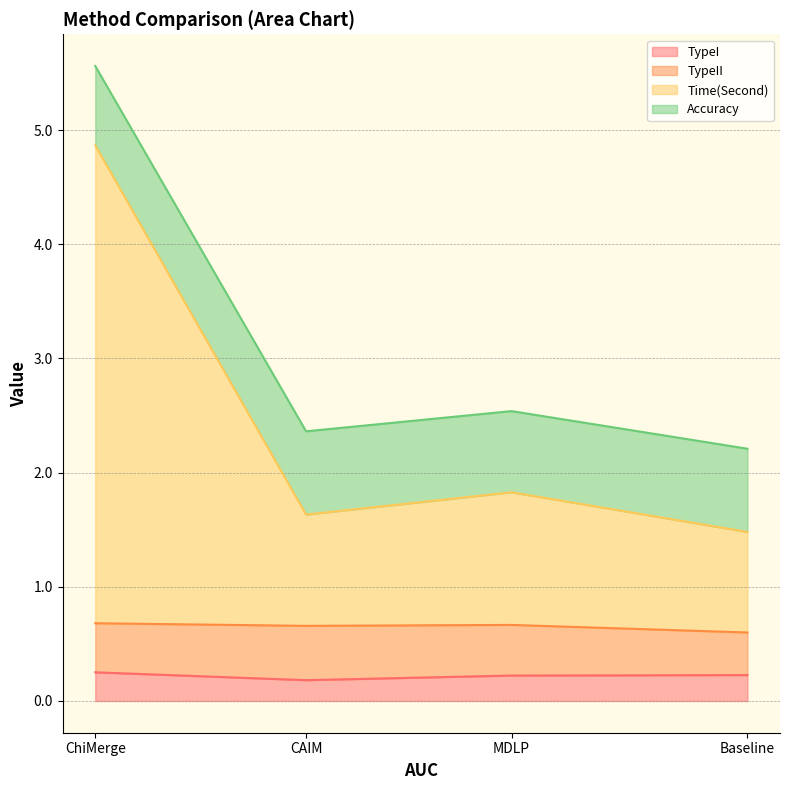

Between Baseline and CAIM, which series saw the biggest shift?

TypeII